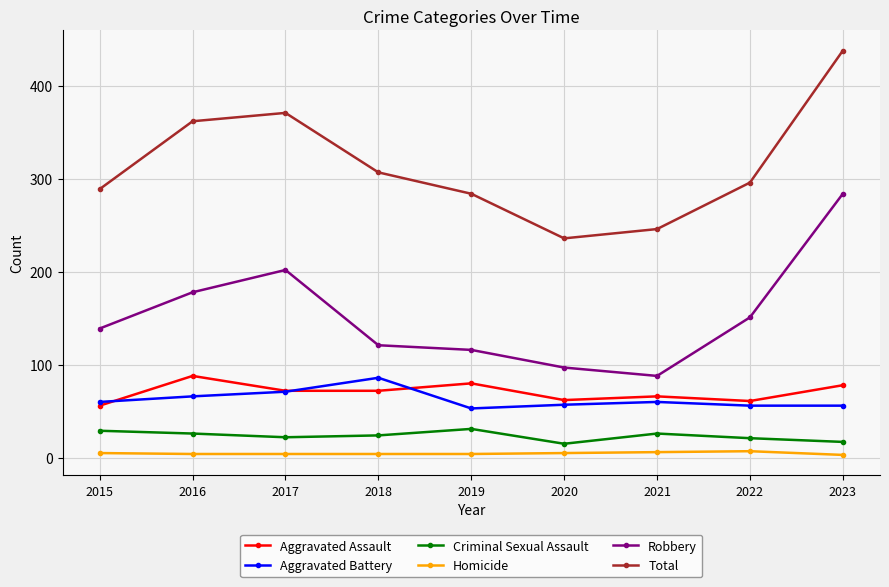

How many lines are shown in the chart?

6